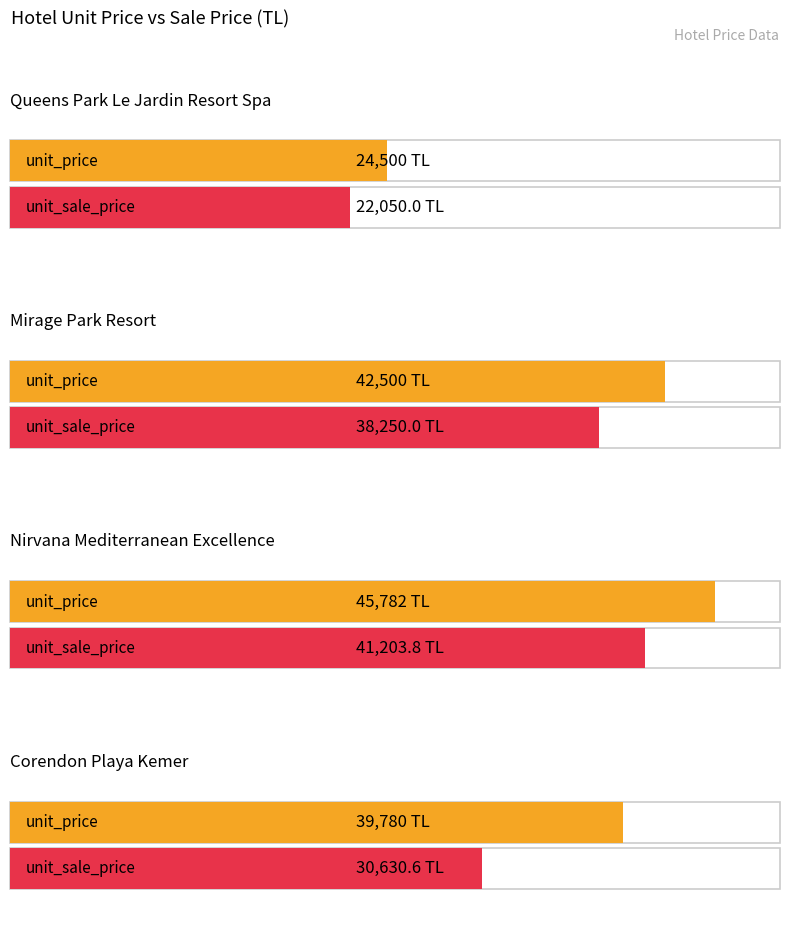

What is the average value of the unit_sale_price series?

33033.6